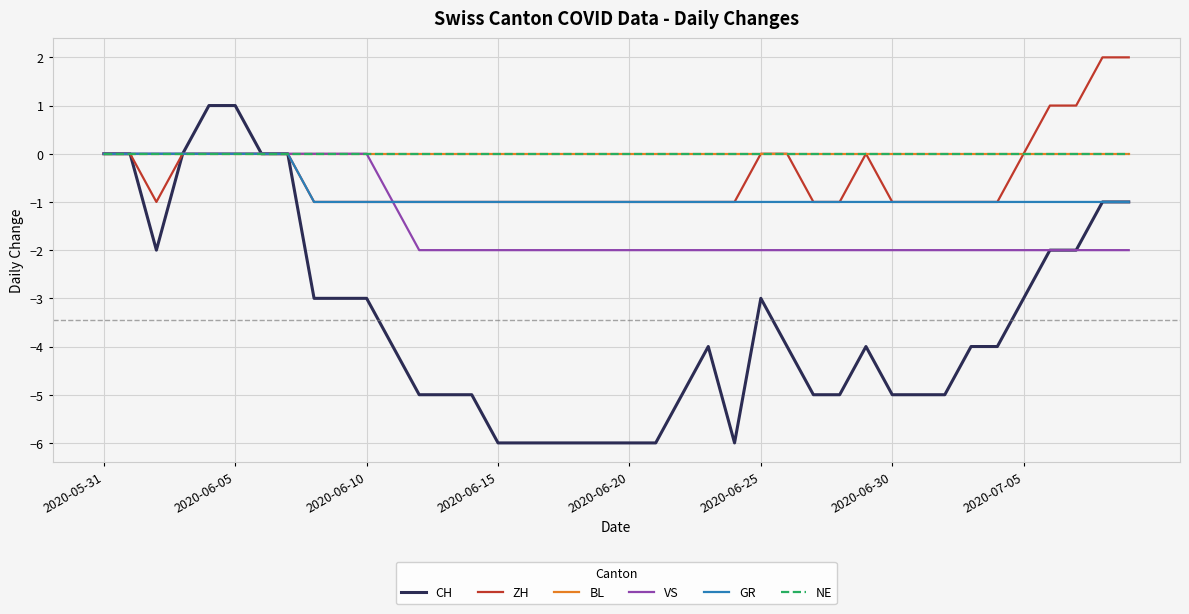

True or false: ZH has more than 2 points higher than both neighbors.

False